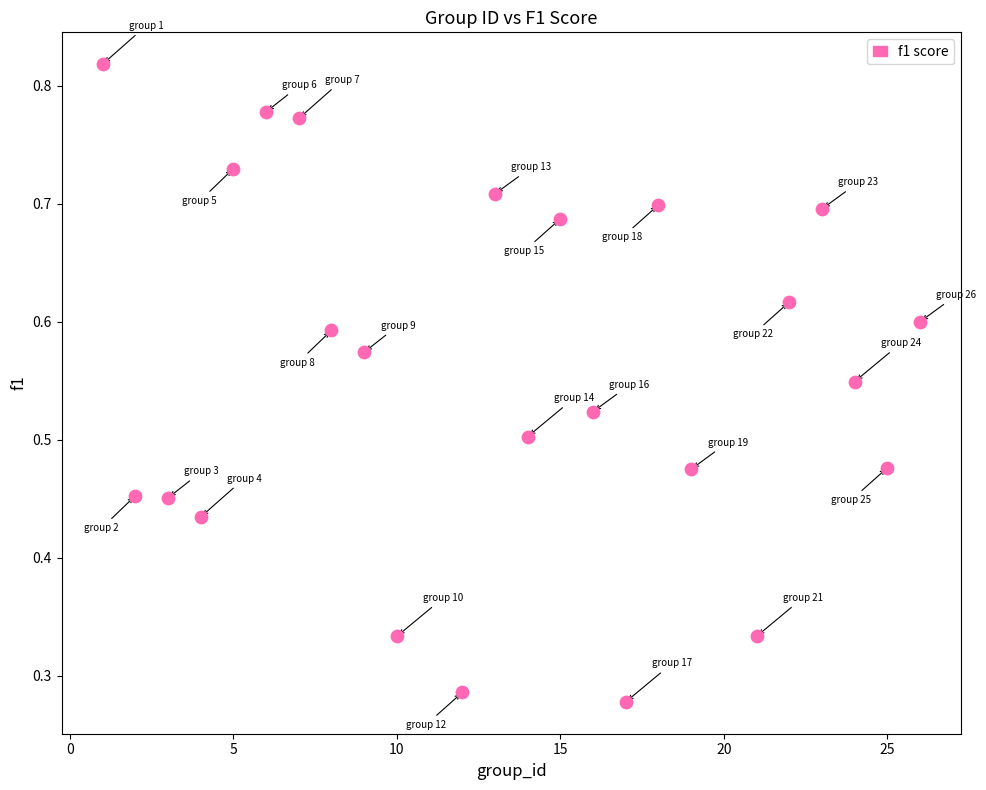

What is the range of X values (max minus min)?

25.0